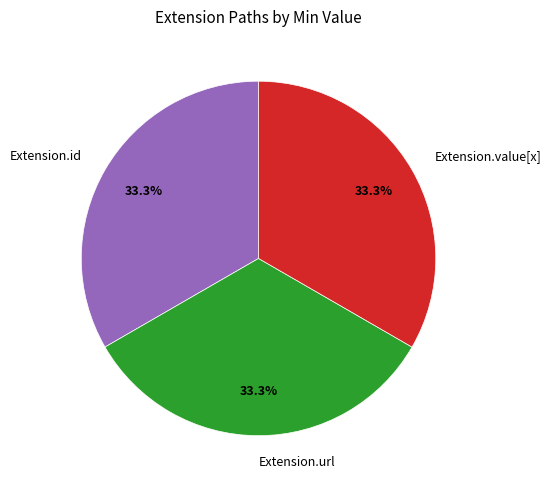

What is the ratio of the value at Extension.url to the value at Extension.value[x]?

1.0